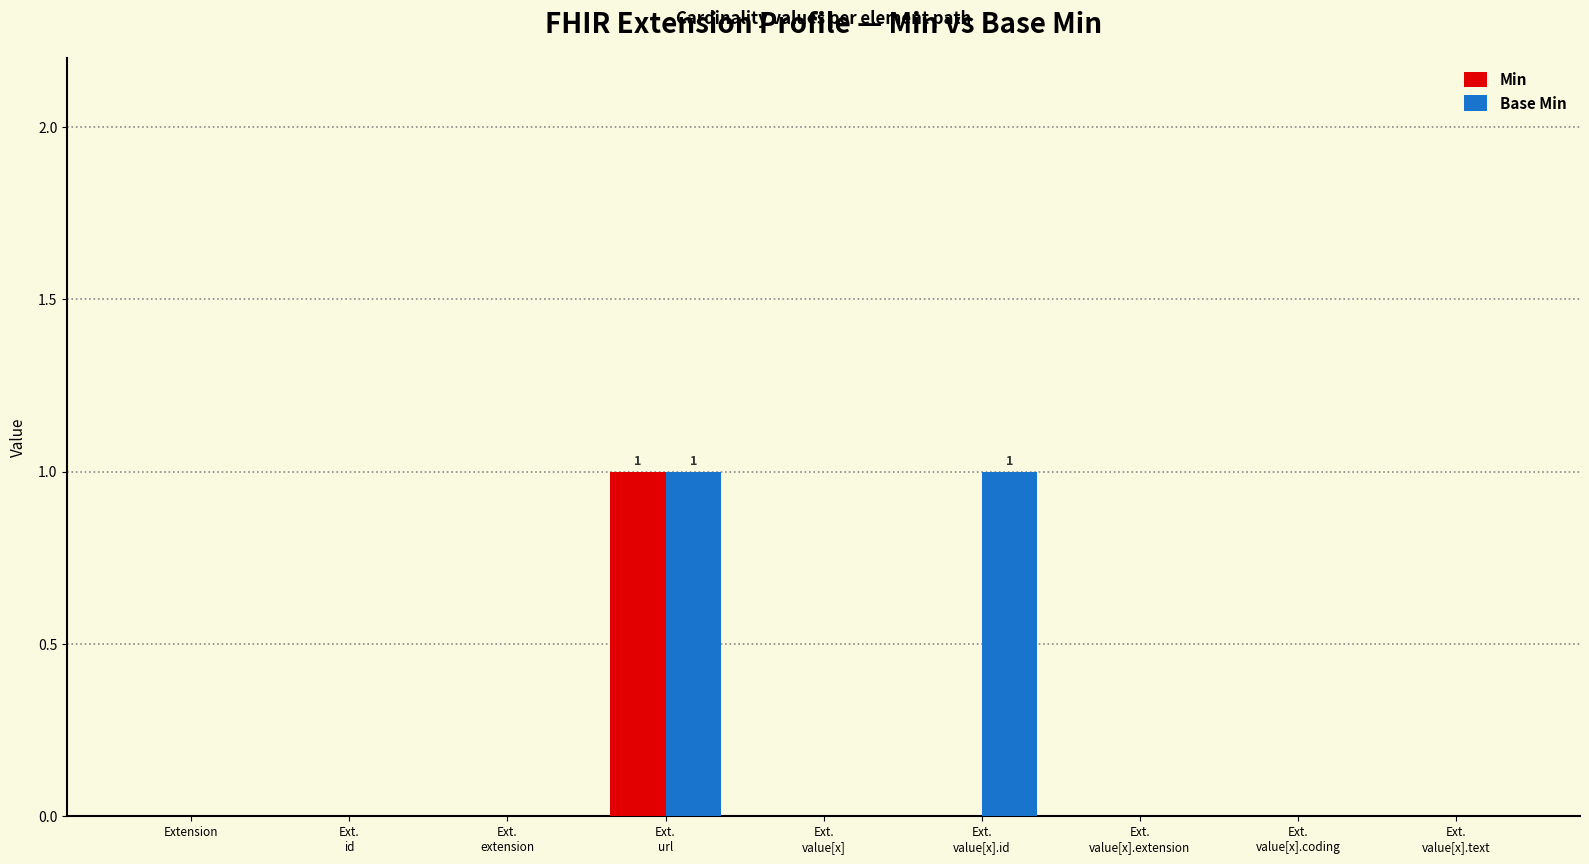

Which series has the largest total across all categories?

Base Min